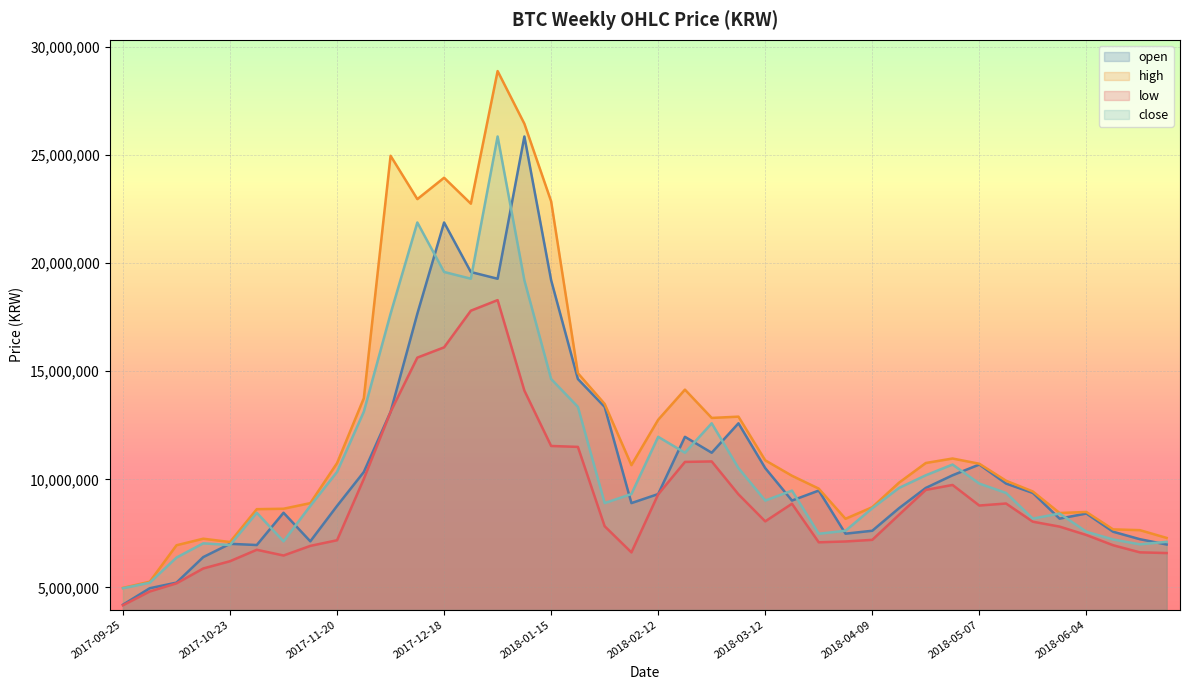

Which series has the widest spread of values?

high